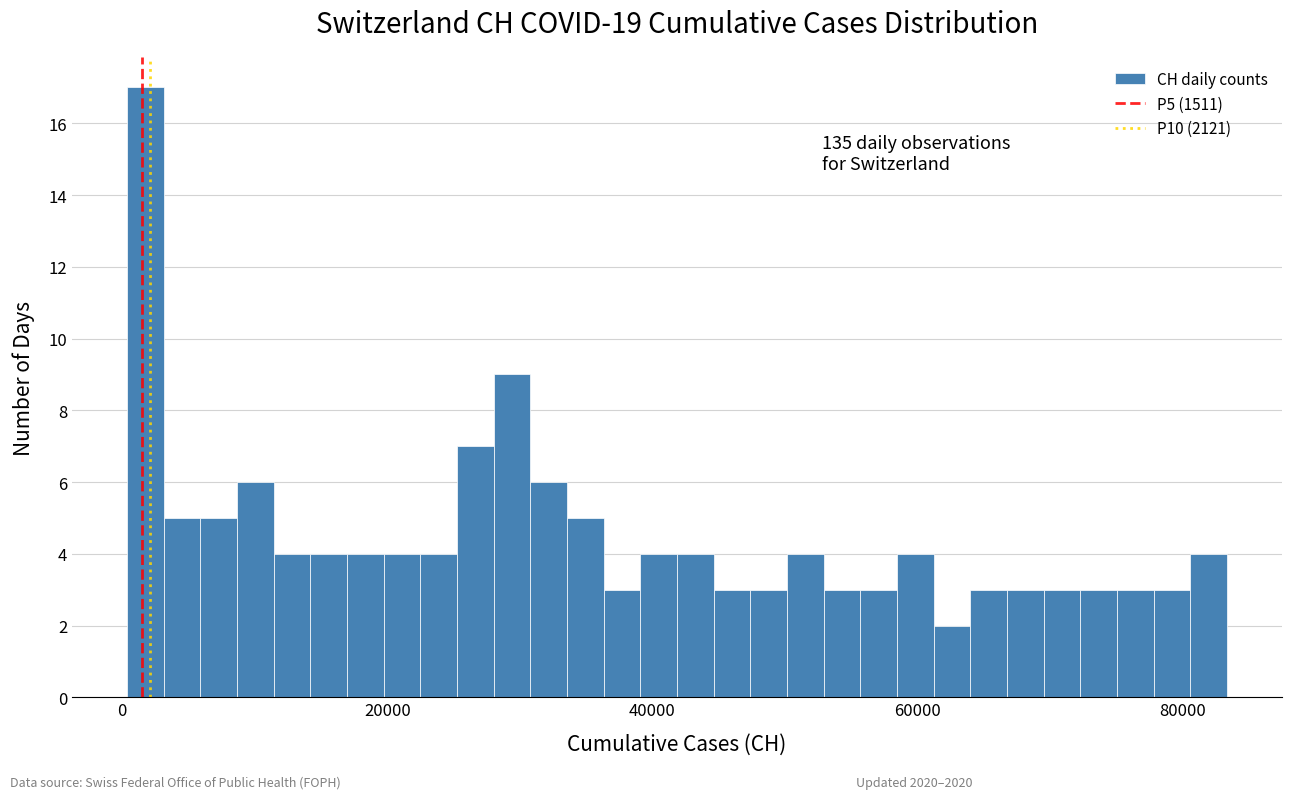

Around what value on the x-axis is the tallest bar? Give the approximate position of its centre, as read against the axis.

2000